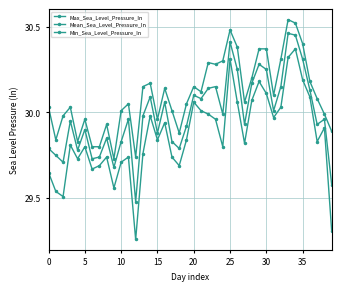

What is the label of the 36th point from the left?

35